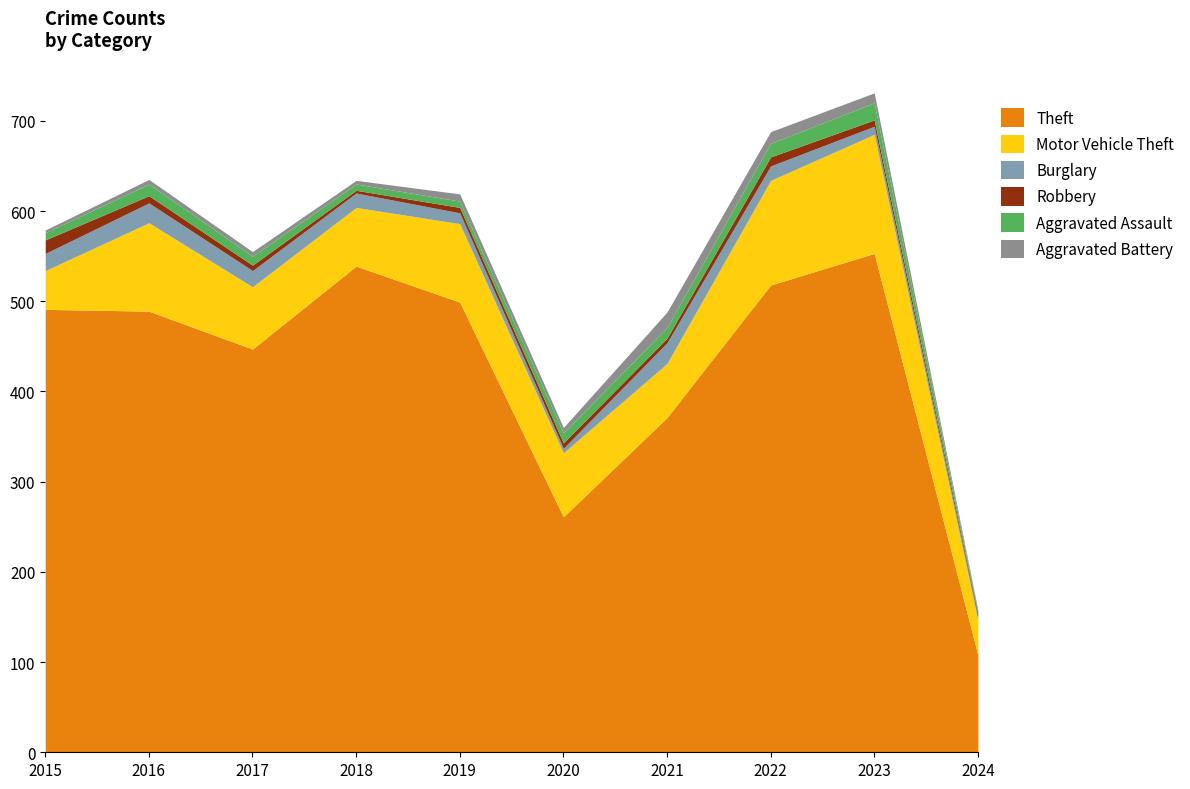

At which category does Motor Vehicle Theft reach its first local valley?

2018